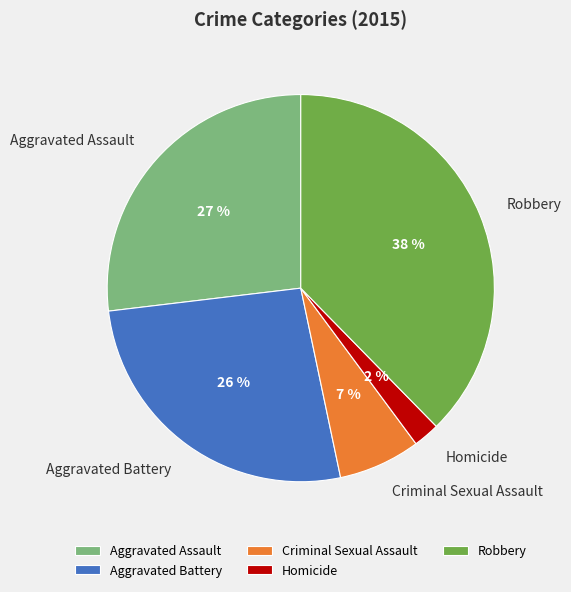

Between Homicide and Aggravated Battery, which is larger?

Aggravated Battery